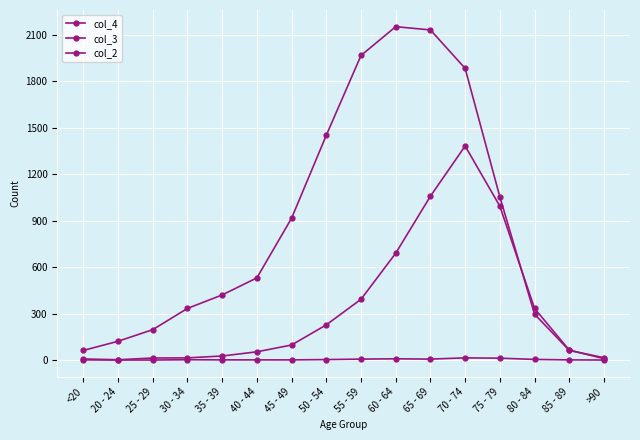

How many lines are shown in the chart?

3